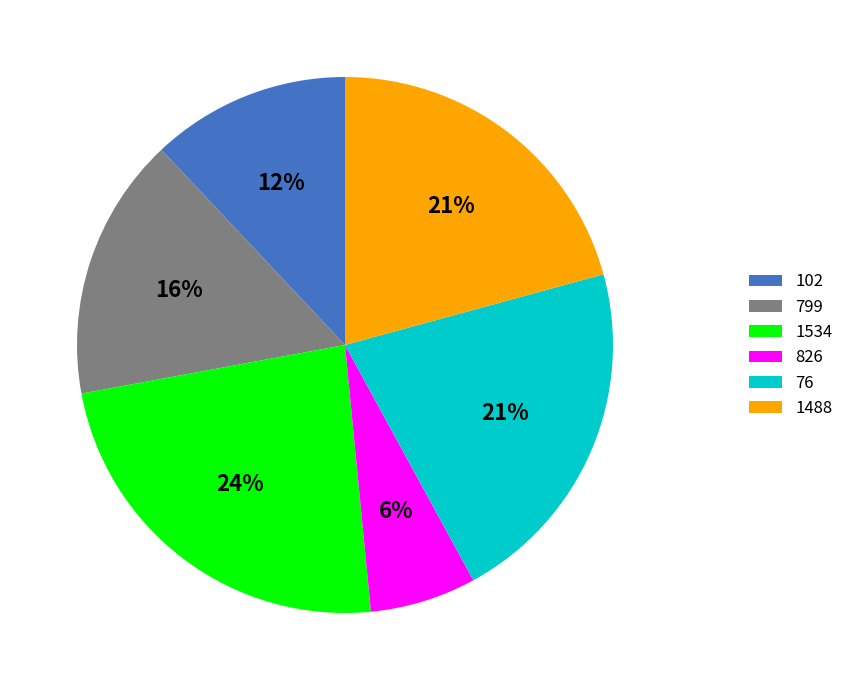

To the nearest percent, what is the average slice percentage?

17%